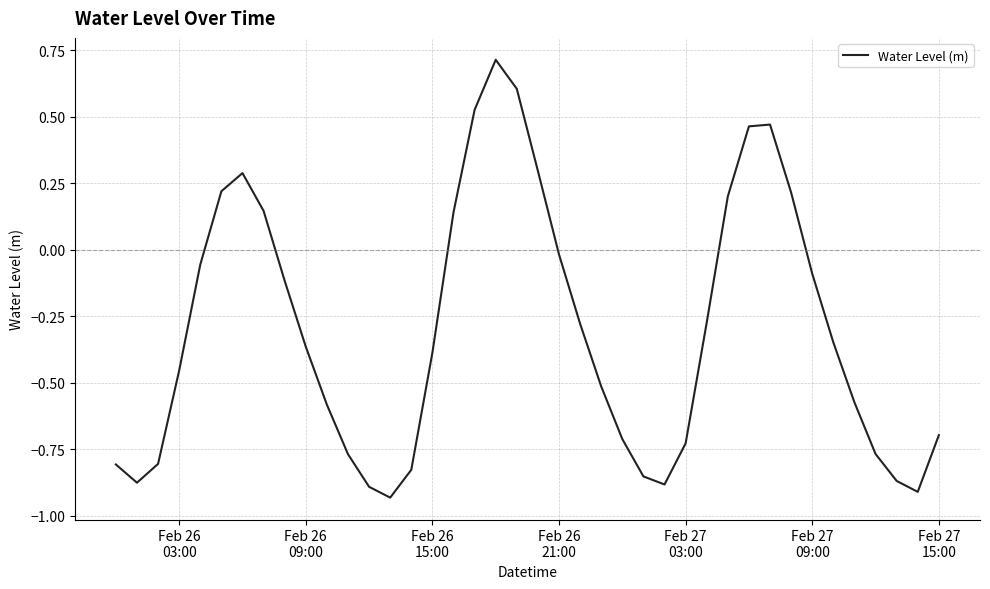

What is the greatest value displayed?

0.7